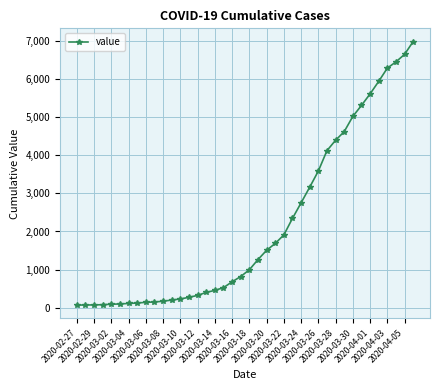

What is the difference between the second highest and minimum values?

6593